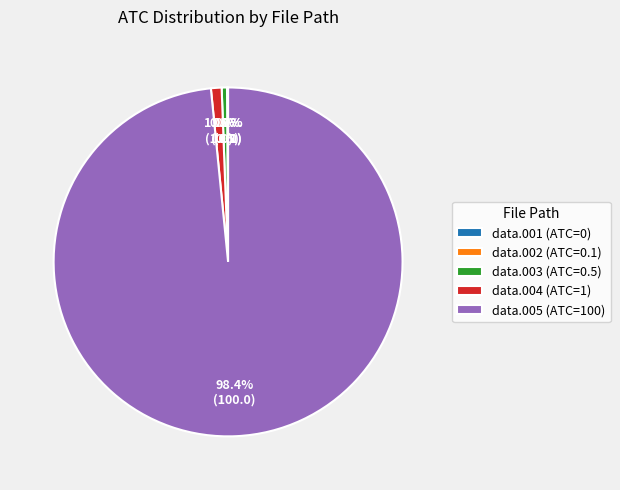

To the nearest percent, what is the difference between the largest and smallest slice percentages?

98%